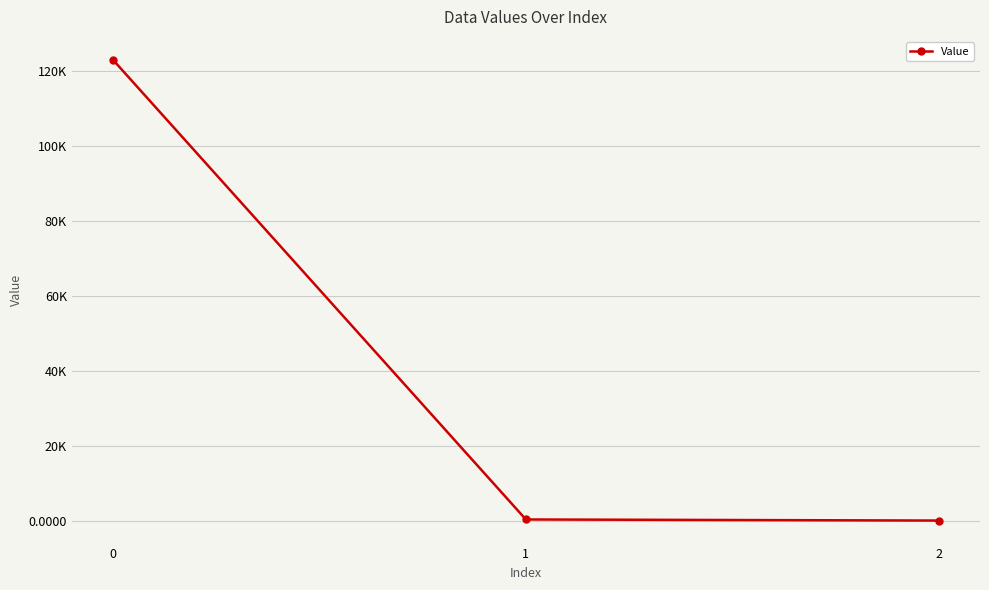

Does the chart have visible grid lines?

Yes